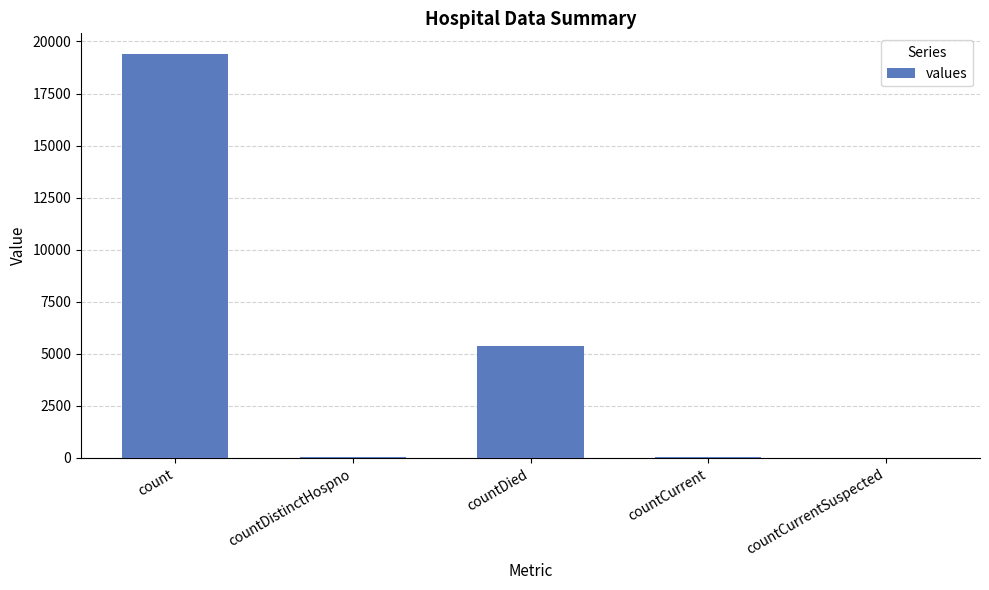

Is it true that the value at countDied is 1757?

False